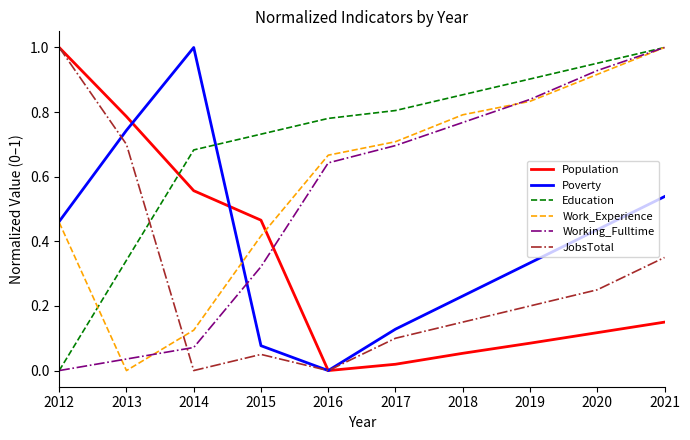

At how many categories does at least one series exceed 0?

10